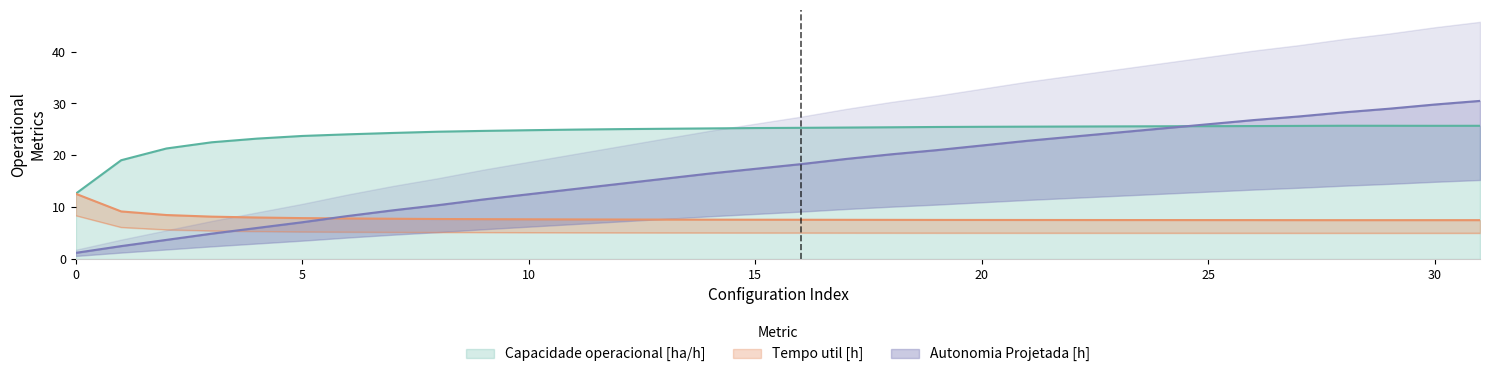

What value does the Capacidade operacional [ha/h] series have at 22?

25.6